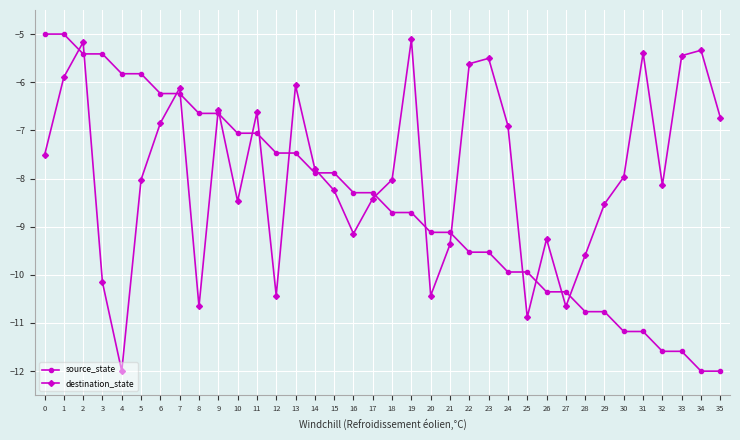

Which series has the largest total across all categories?

destination_state